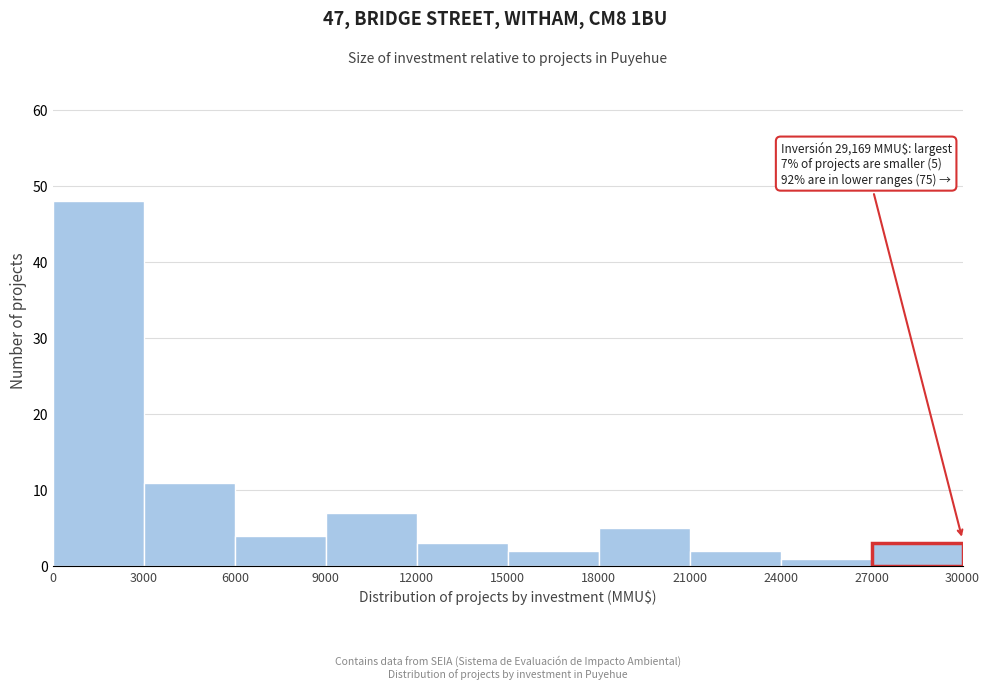

Over which range of the x-axis is the bar tallest?

0 to 3000